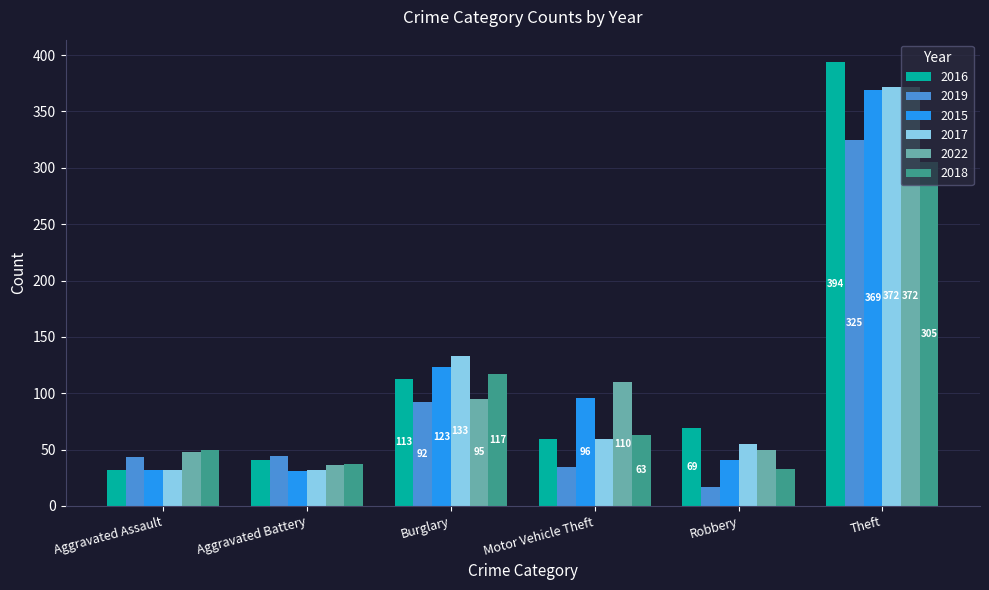

How many bars are there in each group?

6